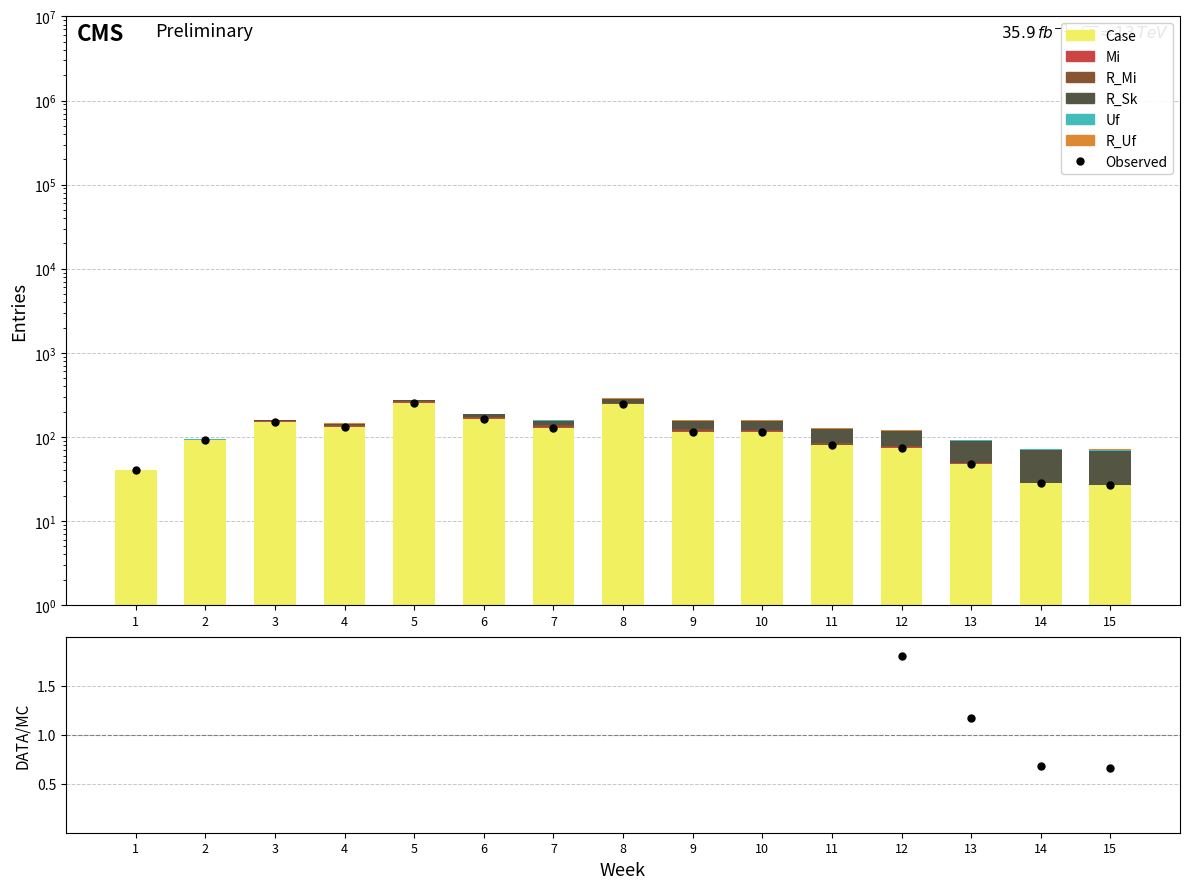

Which series has the widest spread of values?

Case